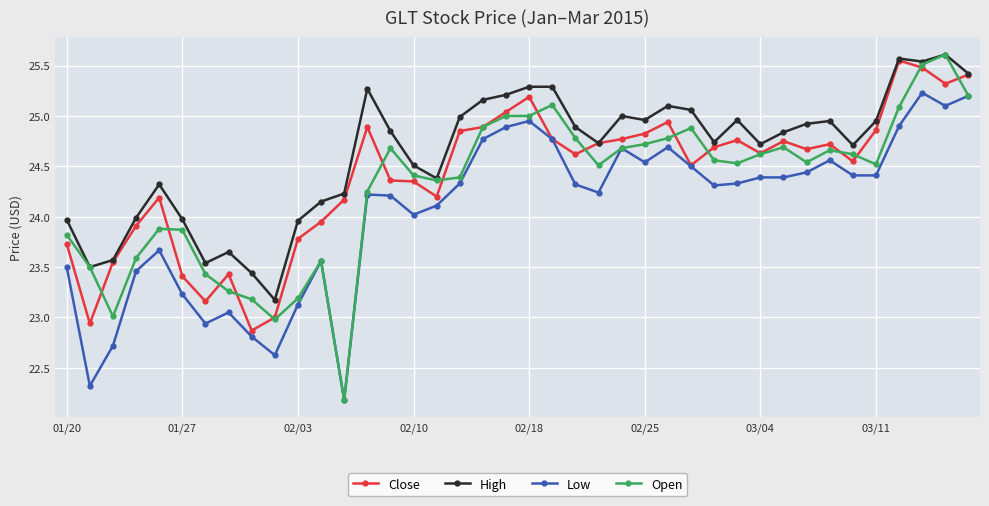

List the series in order of their overall mean, lowest first.

Low, Open, Close, High